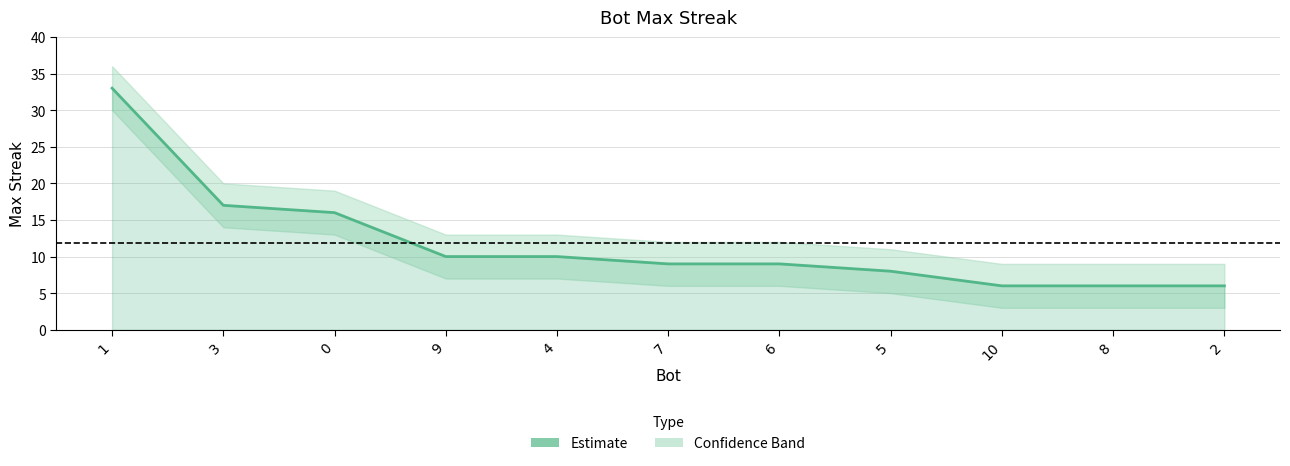

Reading left to right, list all the values displayed in this chart.

33	17	16	10	10	9	9	8	6	6	6